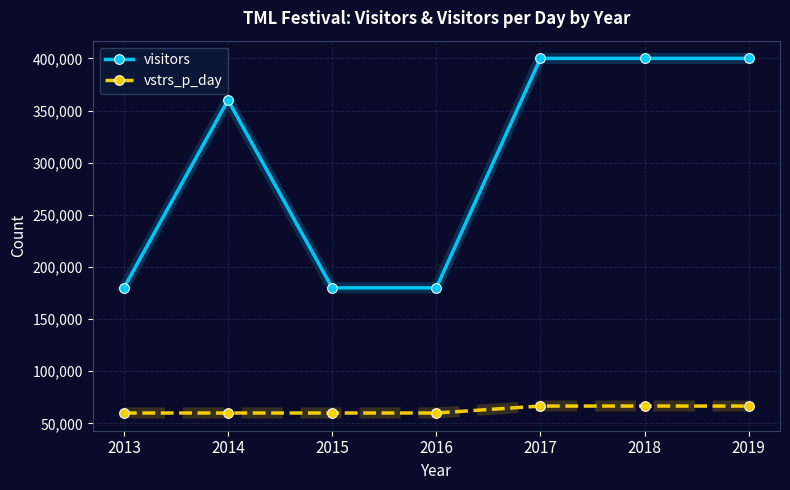

Does the chart have visible grid lines?

Yes